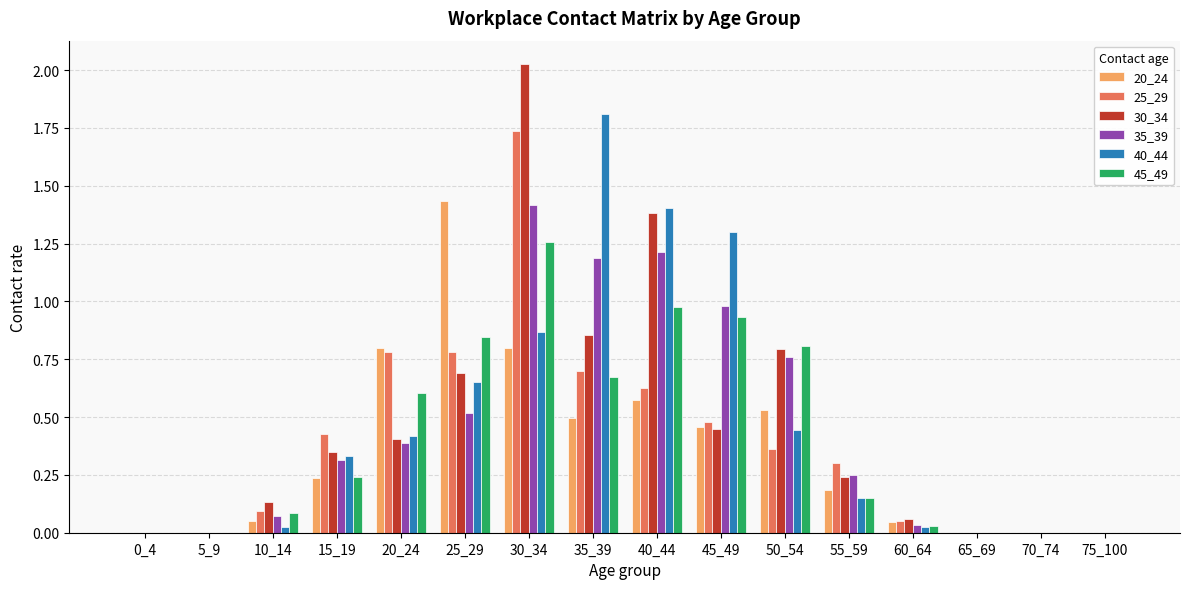

Which category has the highest value in the 40_44 series?

35_39